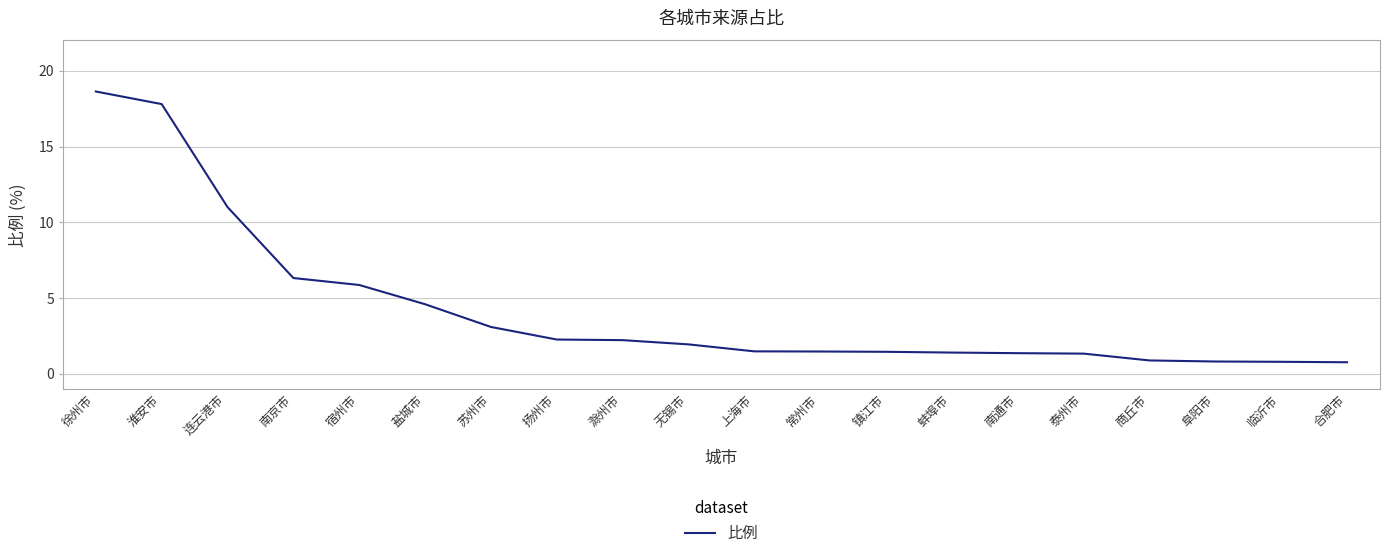

Read the value at 合肥市.

0.8